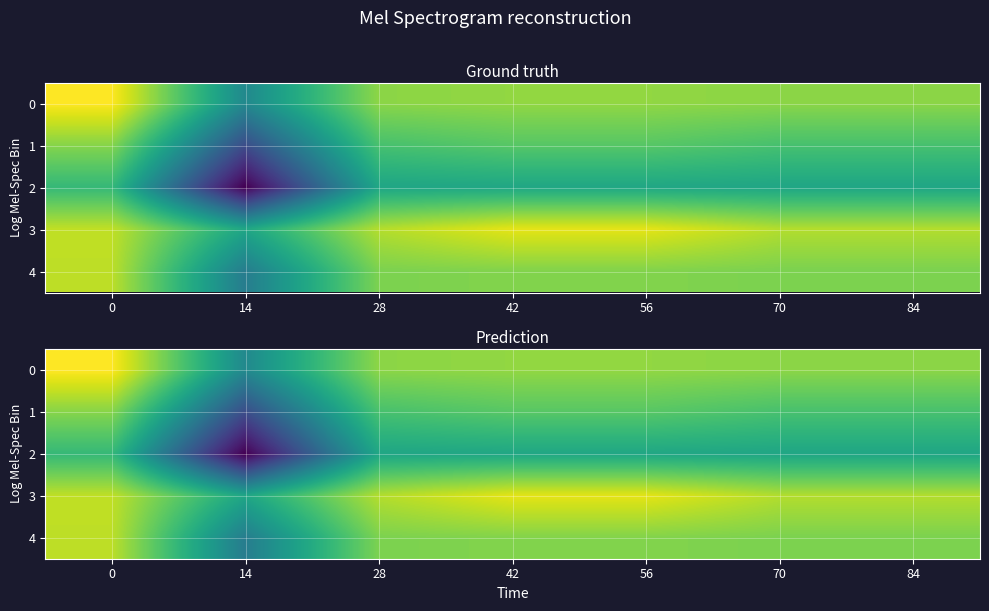

At 28, list the series in order from largest to smallest.

3, 0, 4, 1, 2